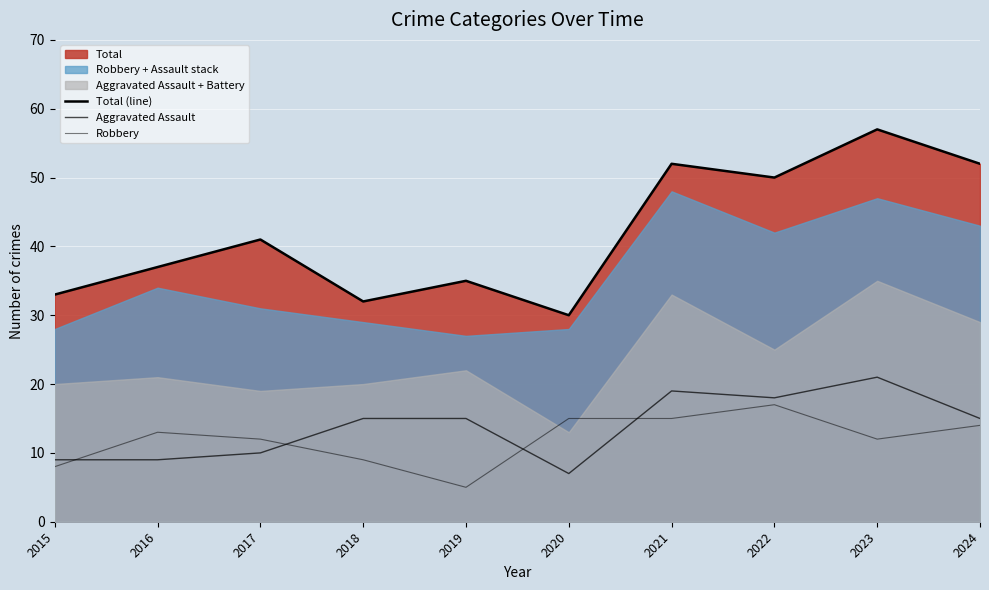

Between 2019 and 2024, which series saw the biggest shift?

Total (line)